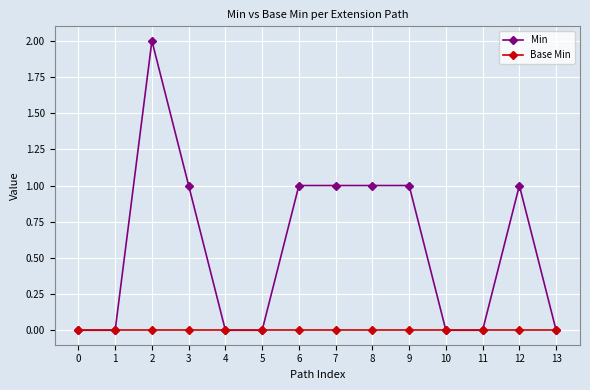

How many categories are shown in the chart?

14